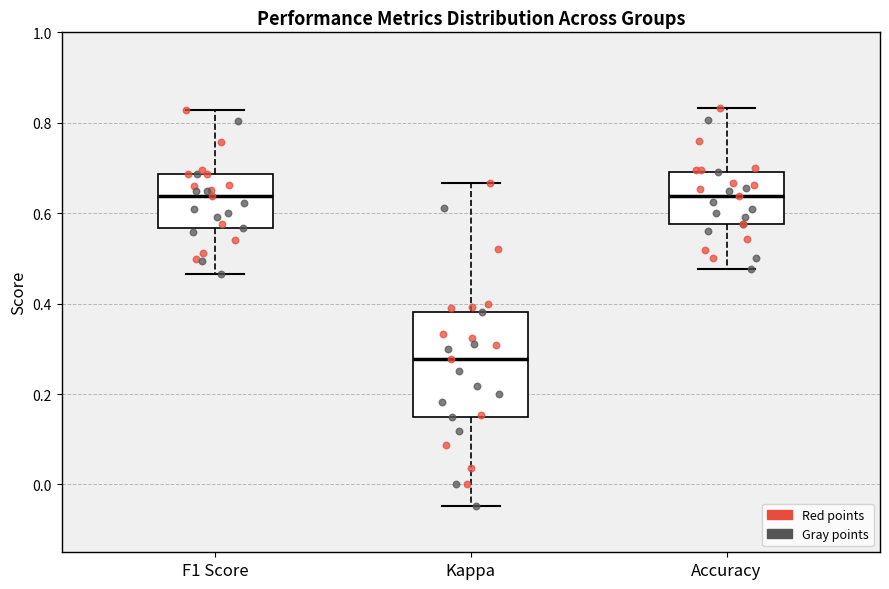

Which box's median line is the lowest?

Kappa